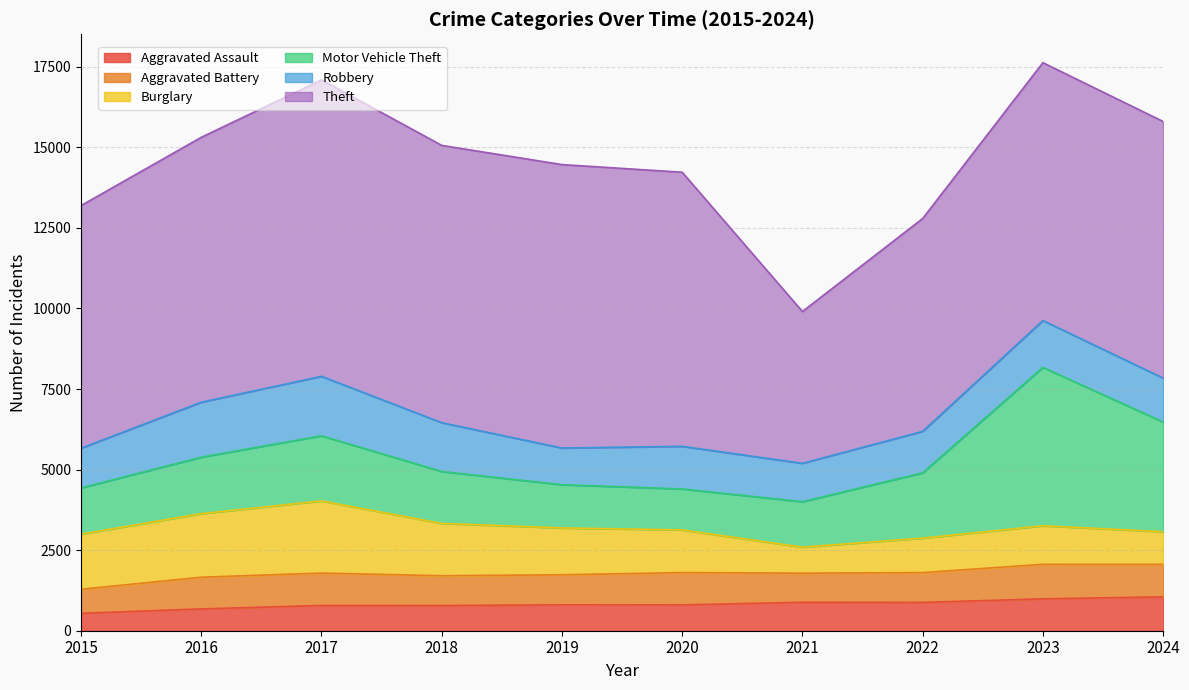

What is the sum of all Burglary values?

14412